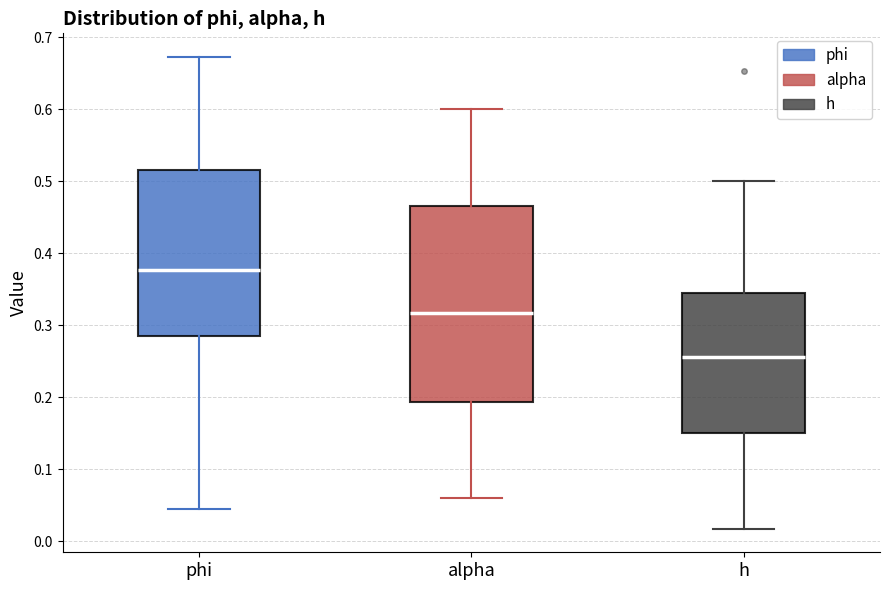

Reading left to right, transcribe this box plot: for each box, give where its median line is, the range the box spans, and where its two whiskers end, as read against the y-axis. The values are not printed on the chart, so give them approximately, as read against the axis.

phi: median 0.38, box 0.28 to 0.52, whiskers 0.04 to 0.67
alpha: median 0.32, box 0.19 to 0.47, whiskers 0.06 to 0.60
h: median 0.26, box 0.15 to 0.34, whiskers 0.02 to 0.50